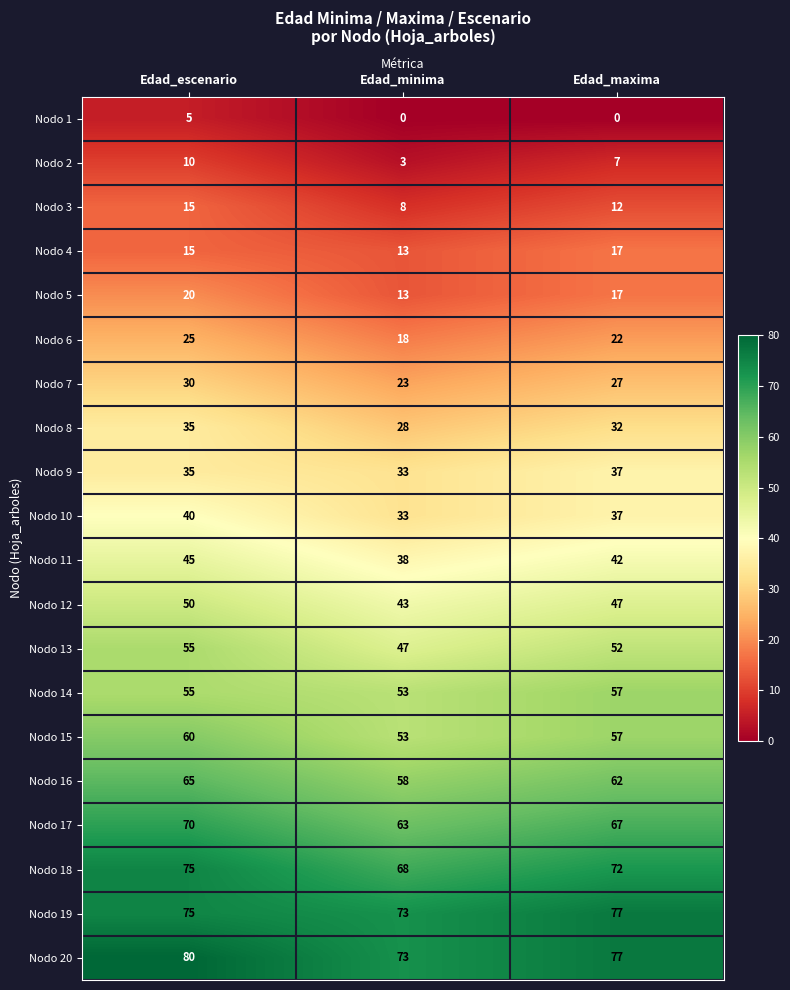

At which label does Nodo 15 reach its peak?

Edad_escenario